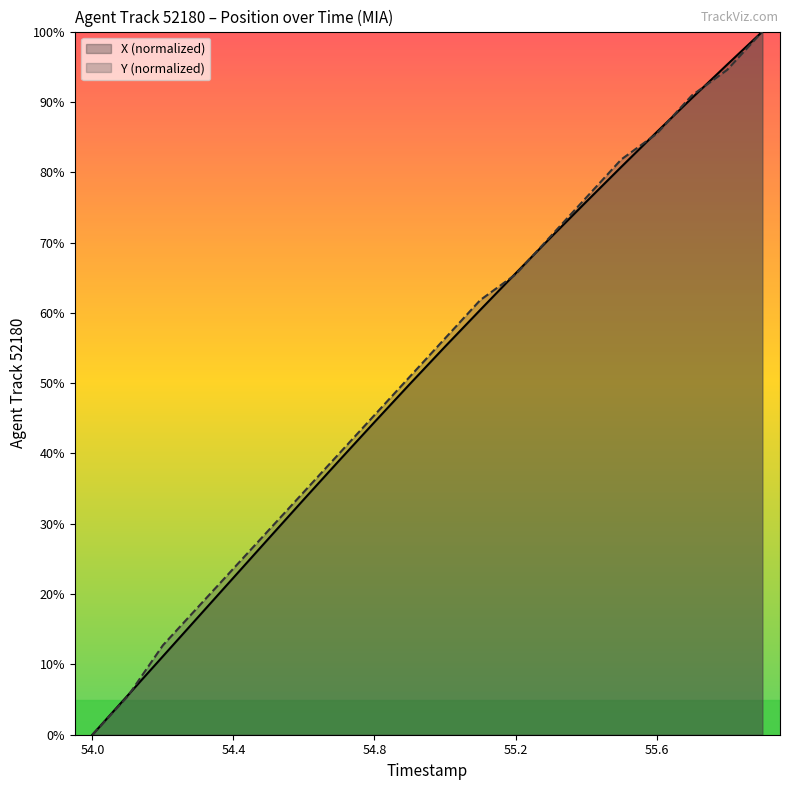

What is the sum of all Y (normalized) values?

1043.6